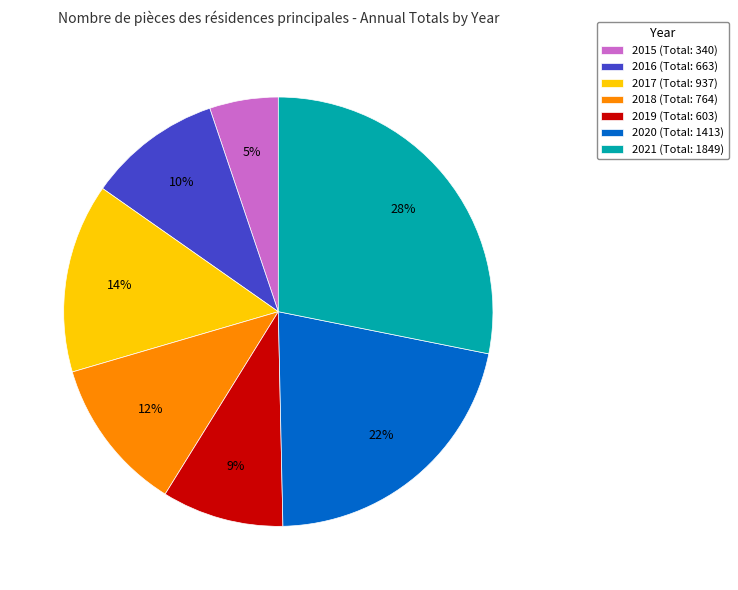

To the nearest percent, what is the difference between the 2021 and 2019 slice percentages?

19%